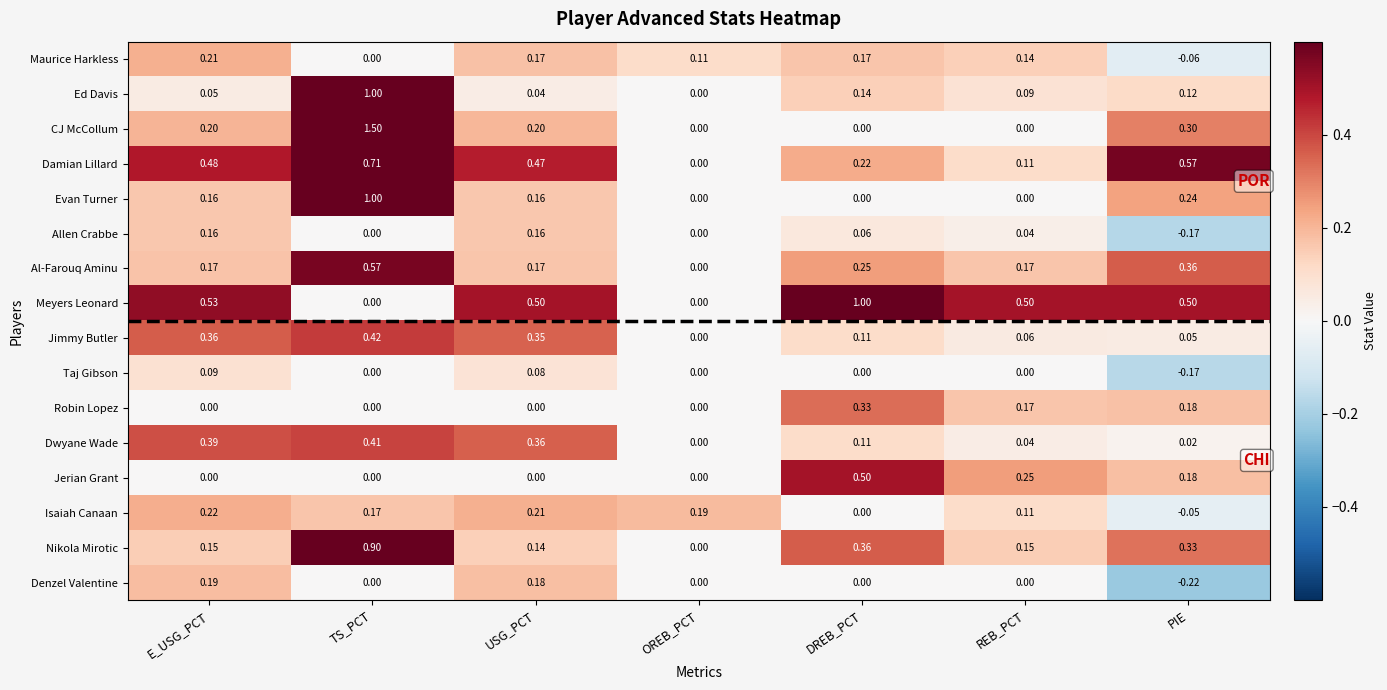

At which category is the sum across all series the highest?

TS_PCT